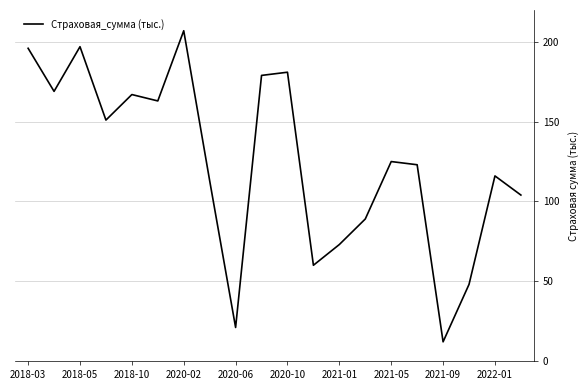

What is the difference between the maximum and minimum values?

195